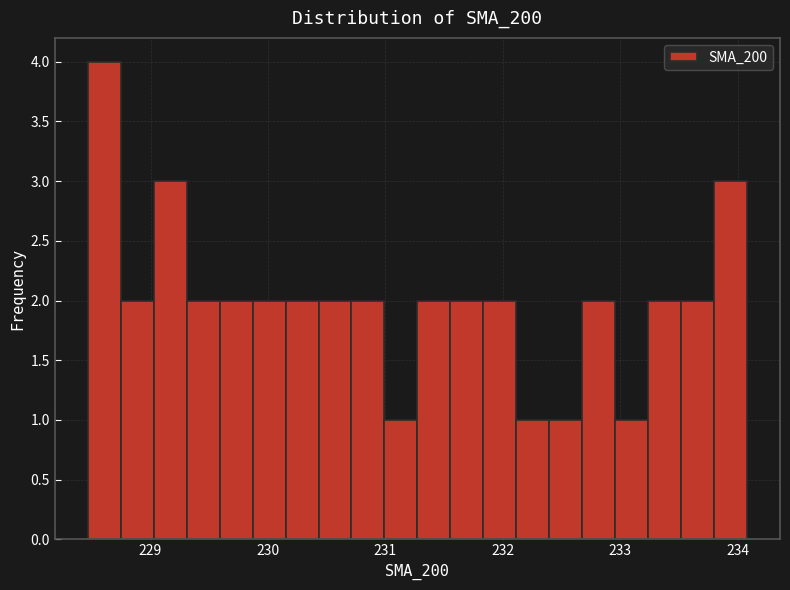

Around what value on the x-axis is the tallest bar? Give the approximate position of its centre, as read against the axis.

228.6